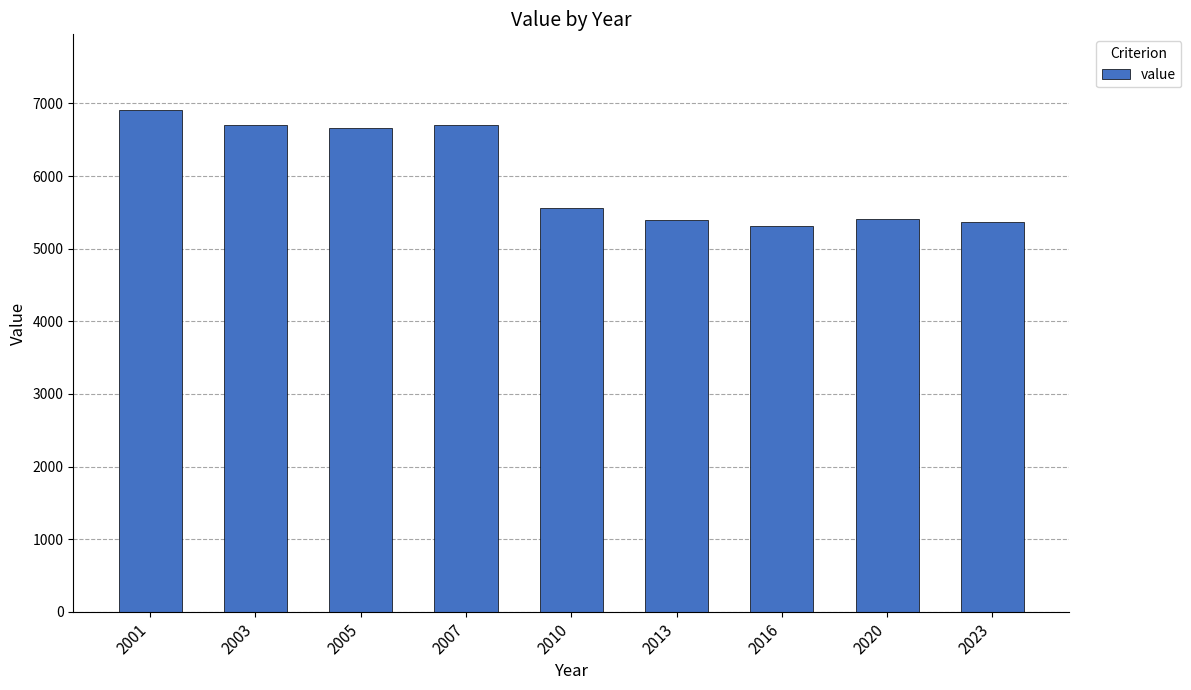

The value at 2013 is 7259. True or false?

False